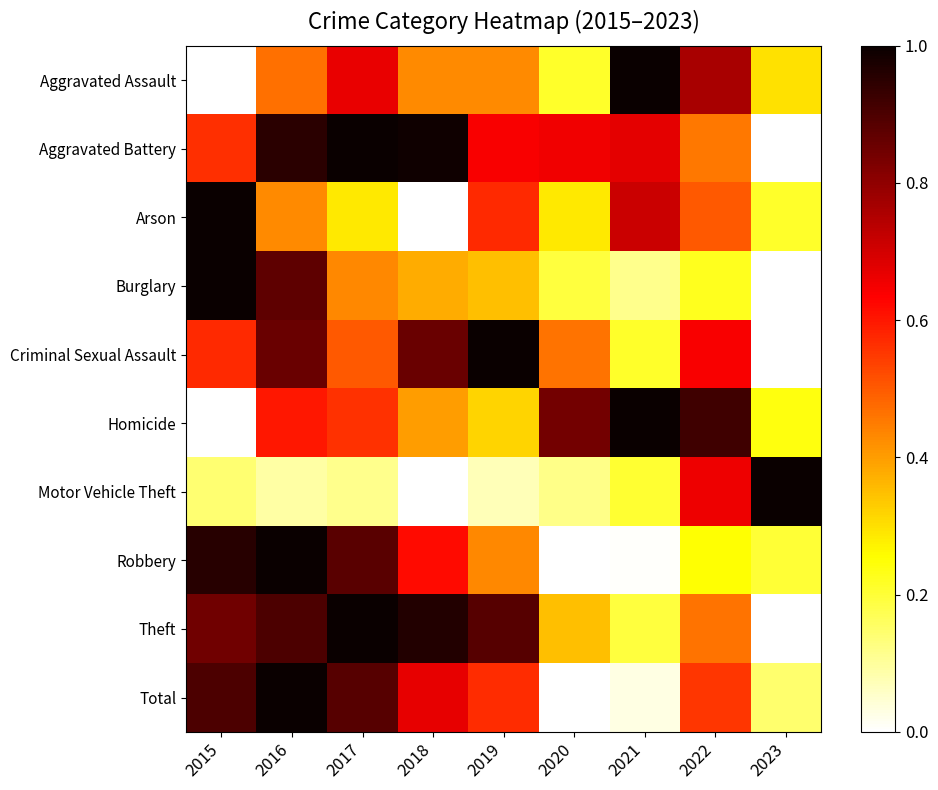

Which series has the largest range (max minus min)?

Aggravated Assault